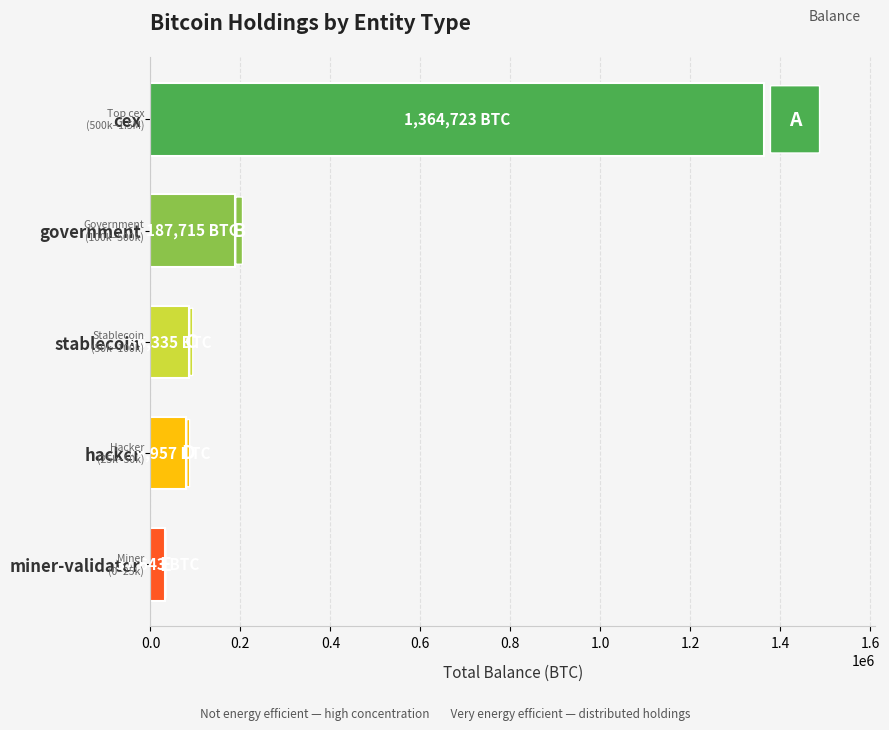

What is the maximum value shown in the chart?

1364722.6